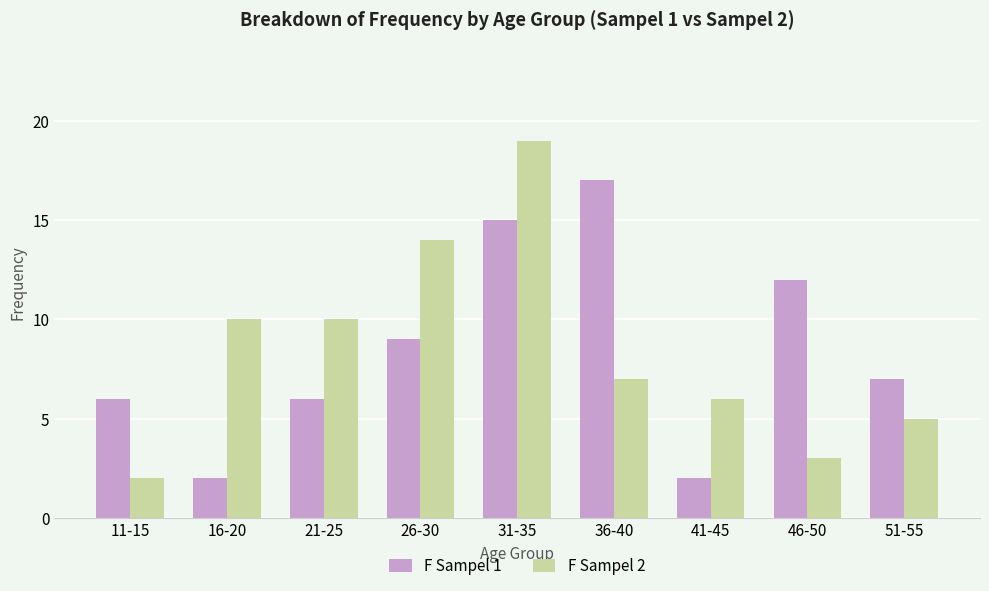

The value of F Sampel 1 at 21-25 is 6. True or false?

True